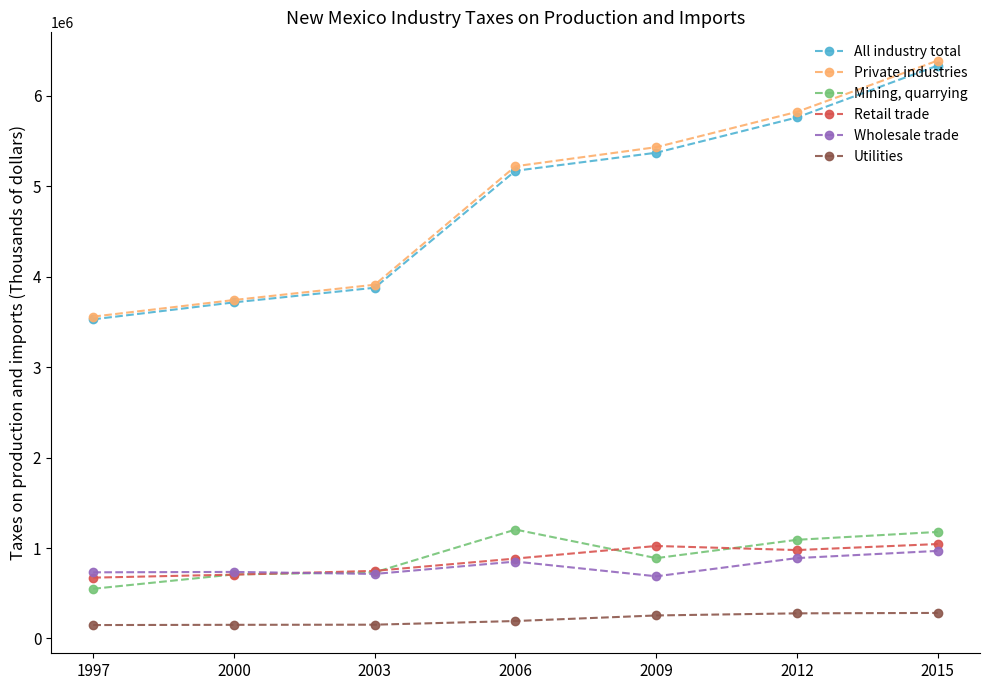

At 2006, list the series in order from smallest to largest.

Utilities, Wholesale trade, Retail trade, Mining, quarrying, All industry total, Private industries